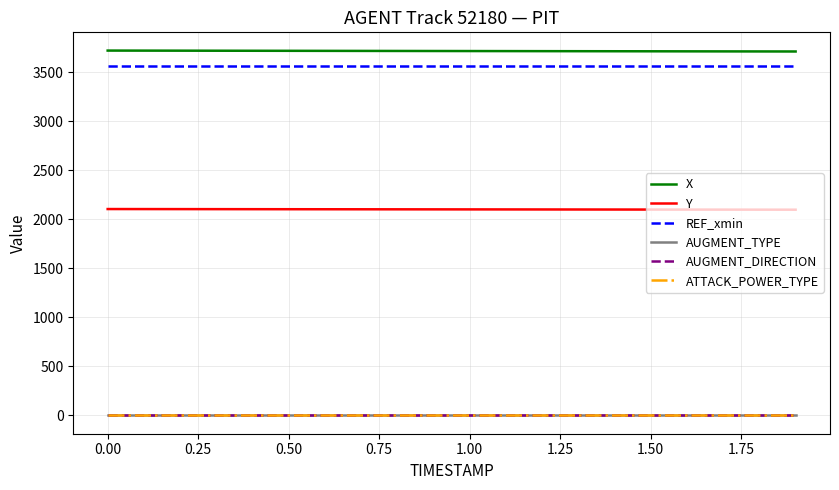

True or false: Y and REF_xmin cross at least once.

False